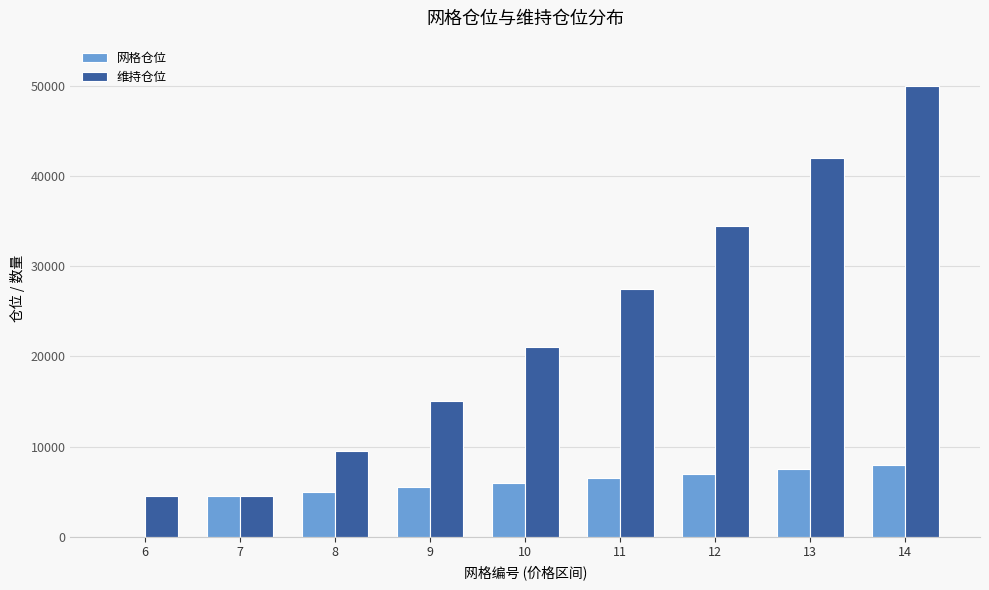

What is the maximum value for 网格仓位?

8000